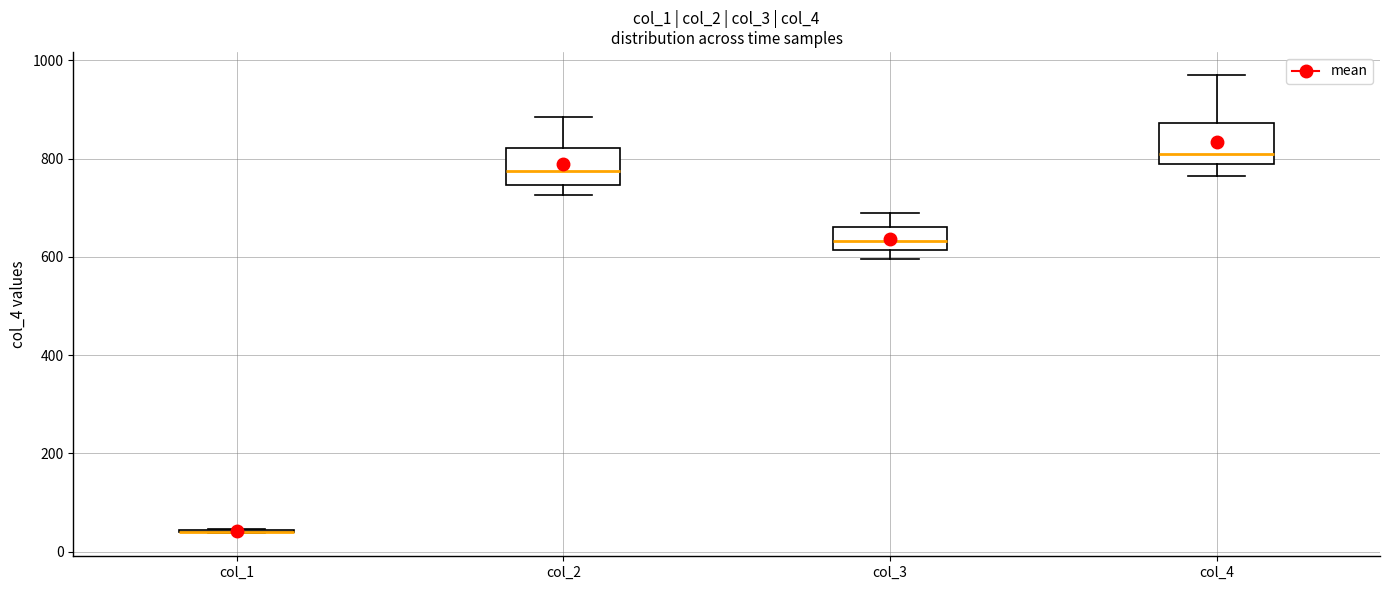

Reading left to right, read every box against the y-axis: the position of its median line, the range the box covers, and the ends of its whiskers. The values are not printed on the chart, so give them approximately, as read against the axis.

col_1: box collapsed to a line at 40, whiskers 40 to 40
col_2: median 780, box 740 to 820, whiskers 720 to 880
col_3: median 640, box 620 to 660, whiskers 600 to 680
col_4: median 820, box 780 to 880, whiskers 760 to 980